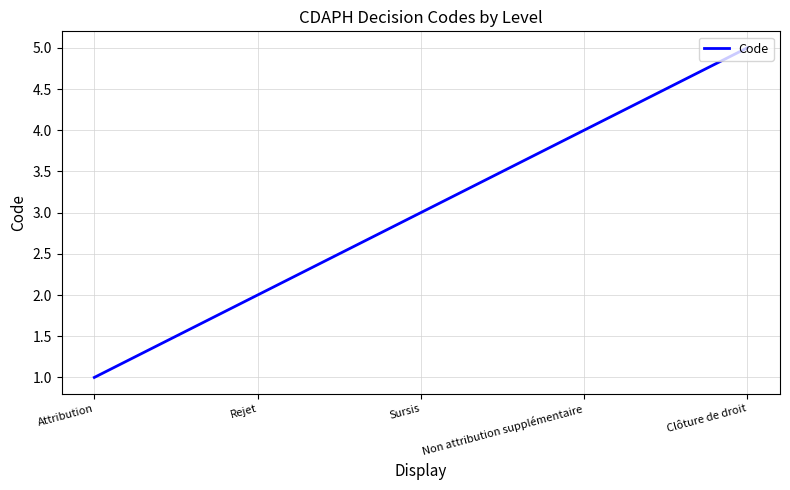

What is the difference between the maximum and second lowest values?

3